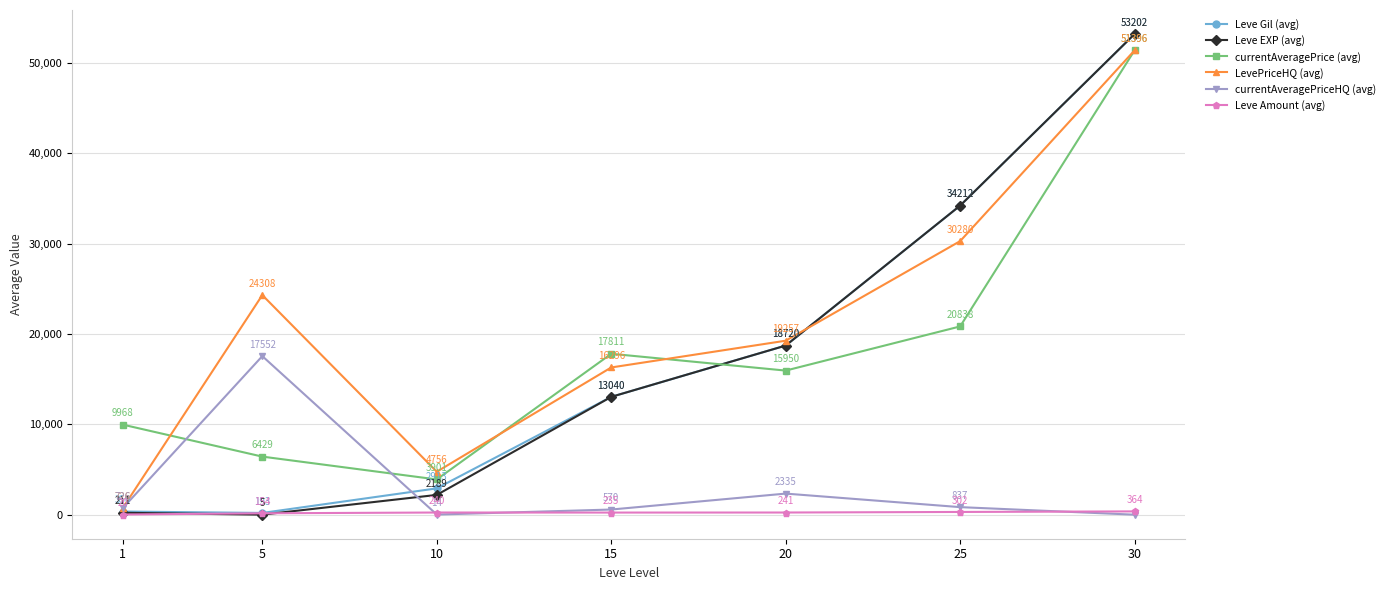

At which category is the sum across all series the highest?

30